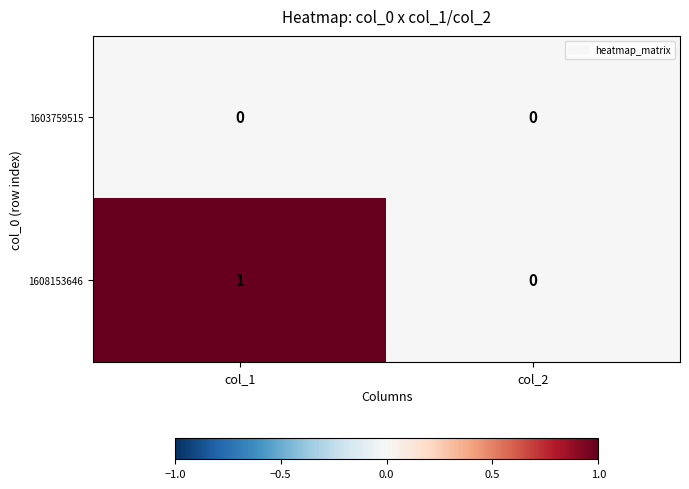

Is it true that 1603759515 equals 0 at col_1?

True